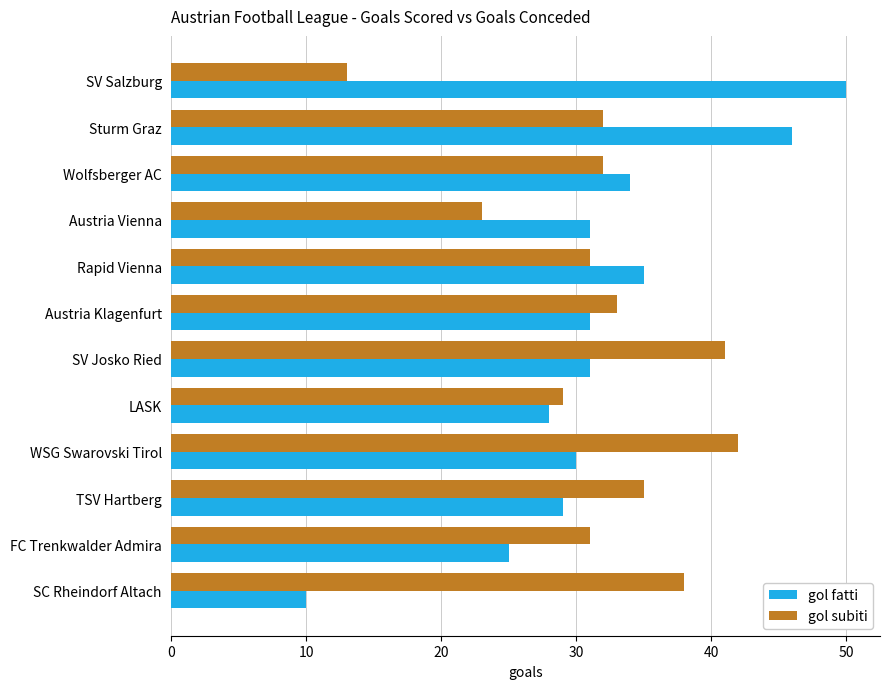

Count the number of data series in this chart.

2